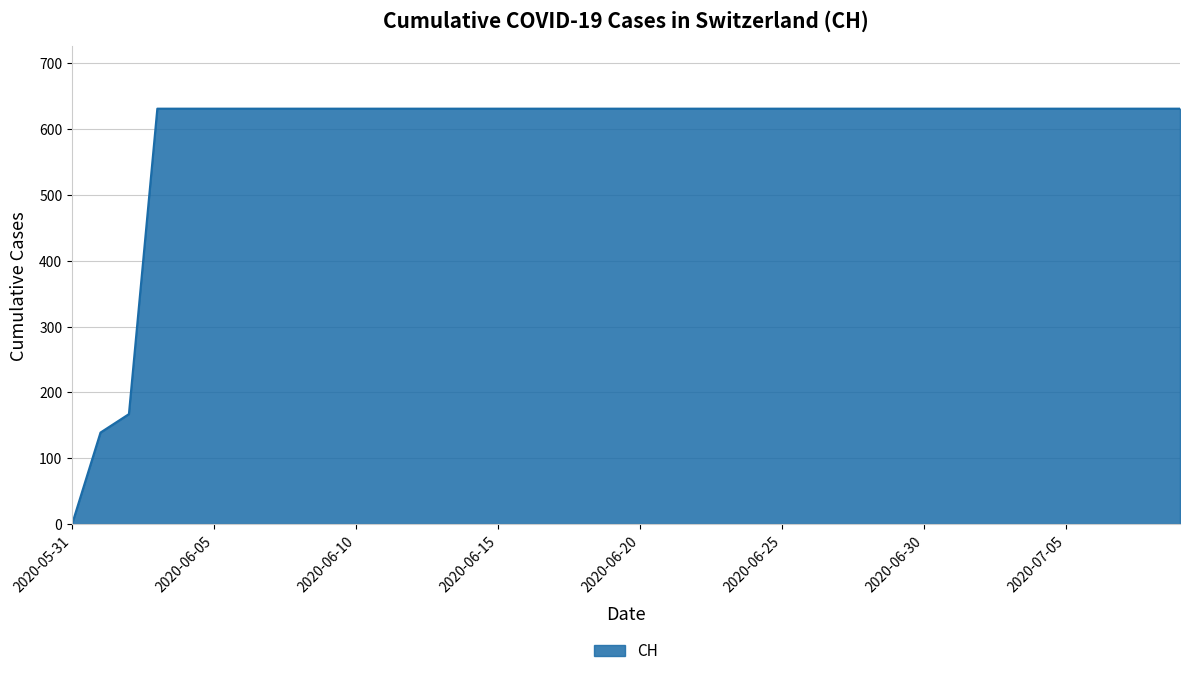

What is the difference between the maximum and minimum values?

631